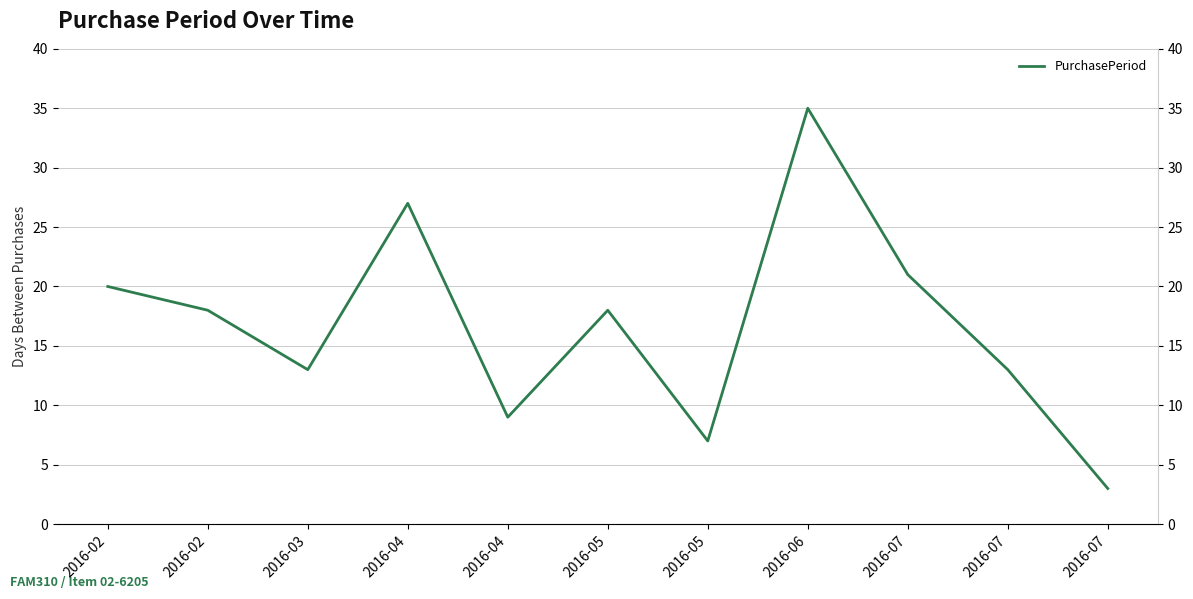

True or false: there are more than 1 points higher than both neighbors.

True